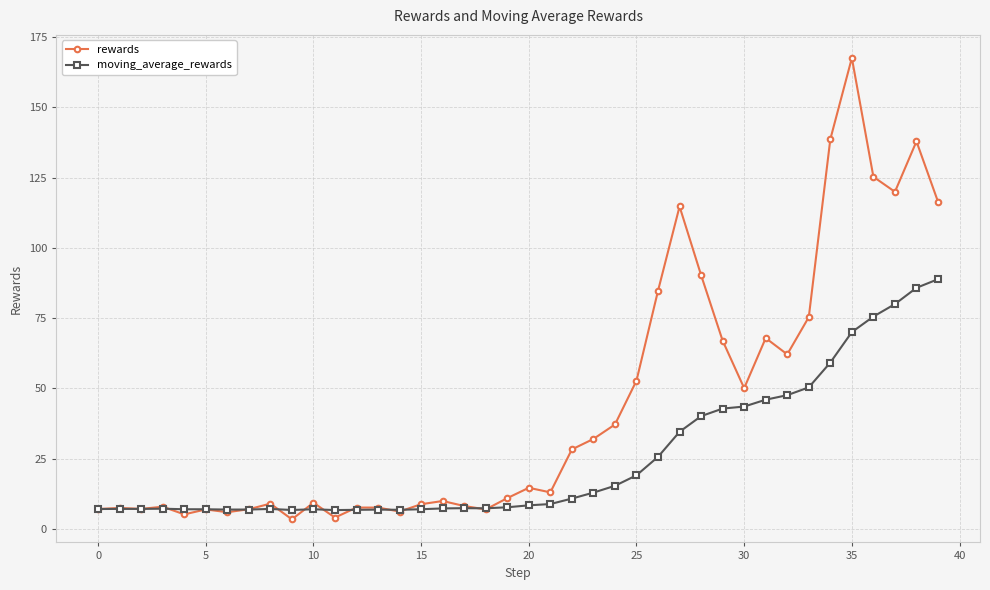

True or false: moving_average_rewards has more than 1 interior local peaks.

True